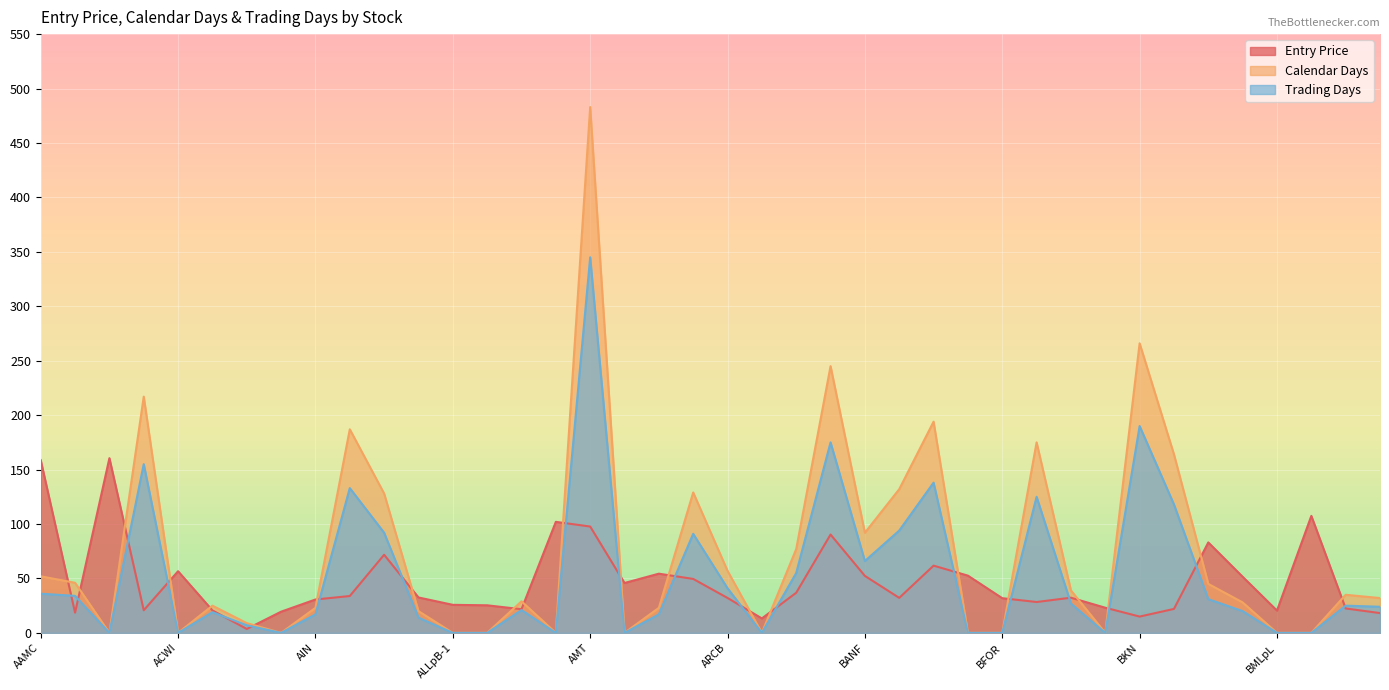

What is the greatest value displayed?

483.0